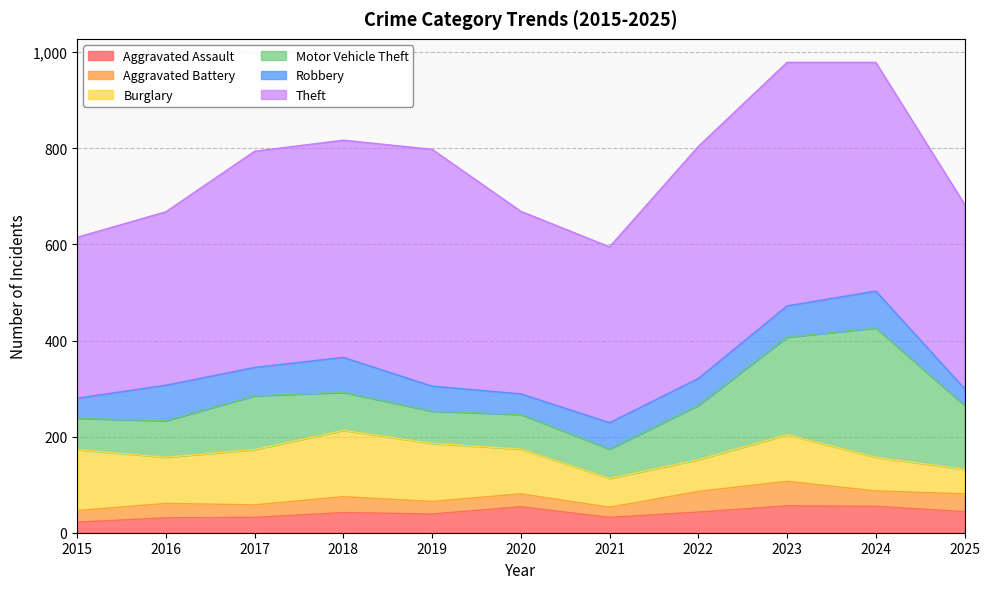

How many categories are shown in the chart?

11